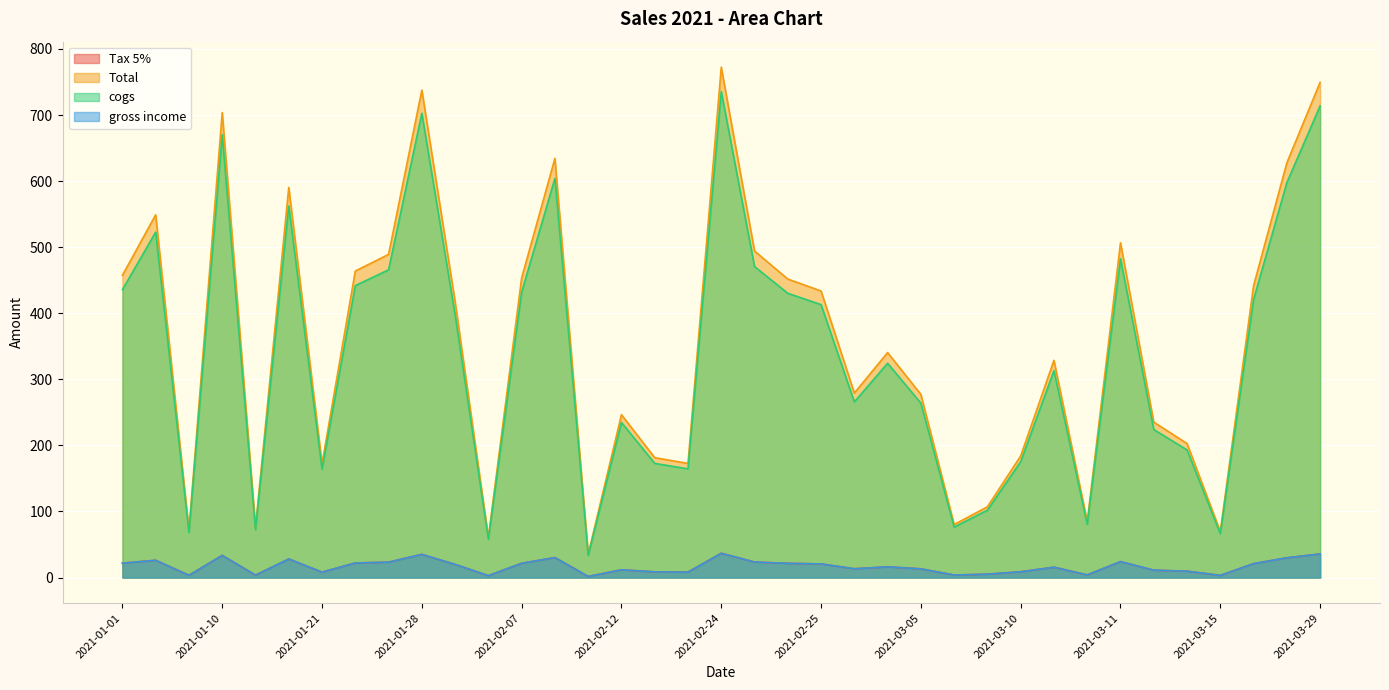

The value of Tax 5% at 2021-01-10 is 1.5. True or false?

False